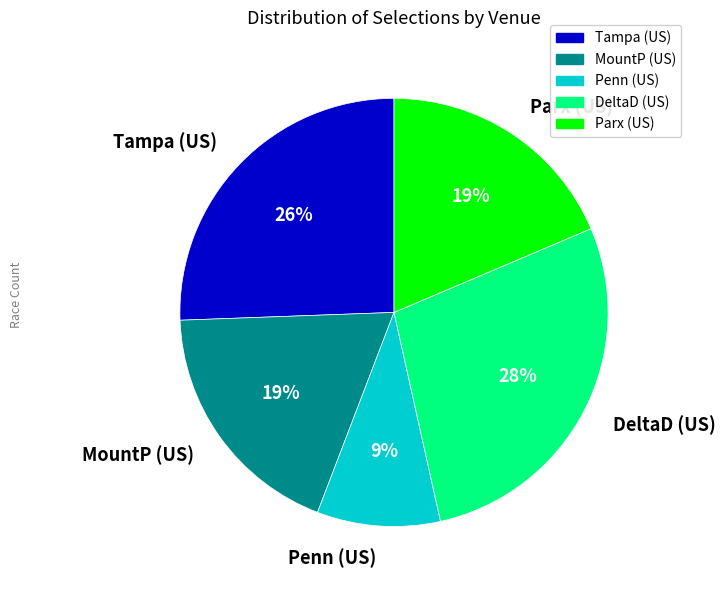

To the nearest percent, what is the average slice percentage?

20%